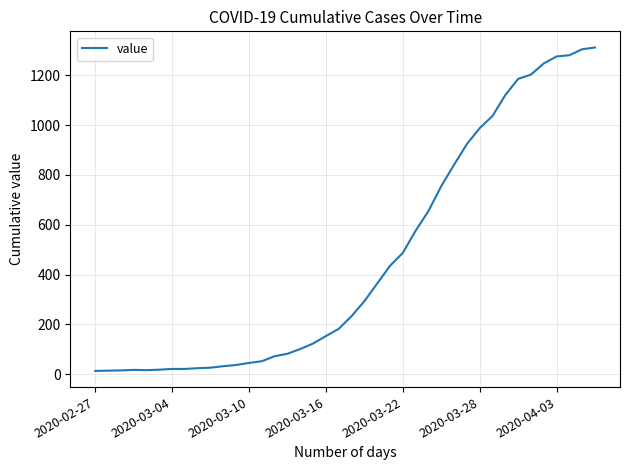

What is the difference between the maximum and minimum values?

1299